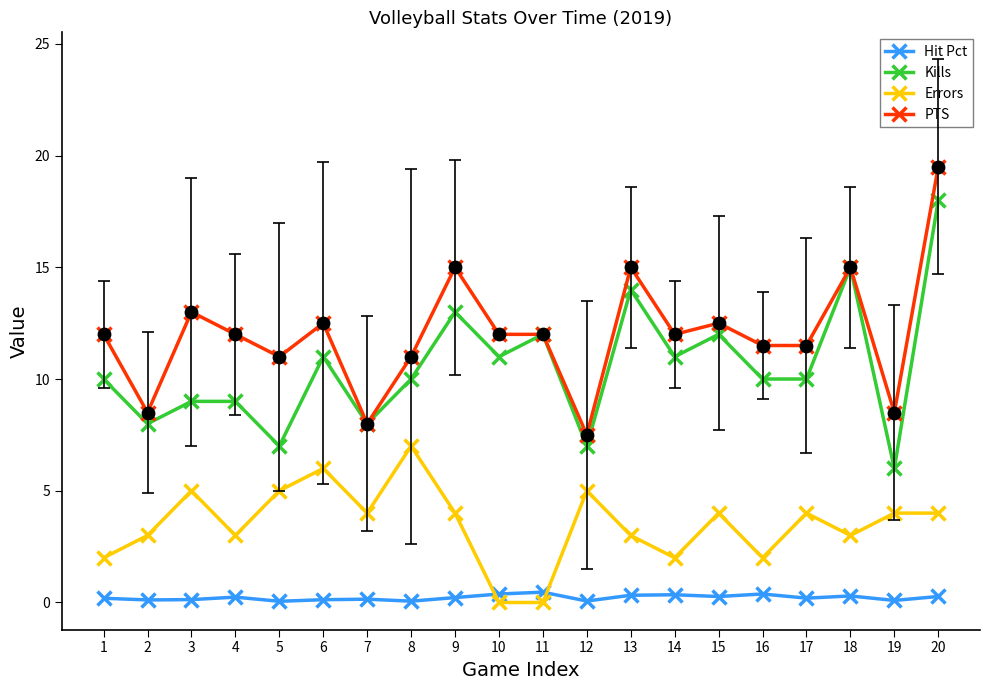

At how many categories does at least one series exceed 18?

1